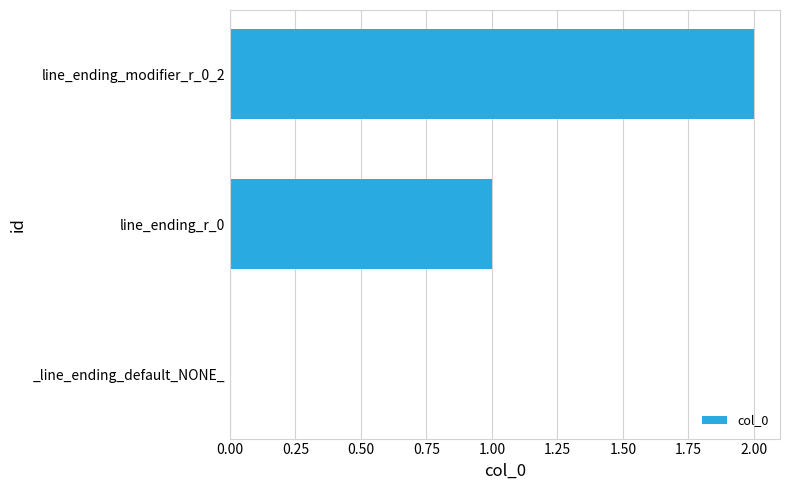

What is the sum of all values?

3